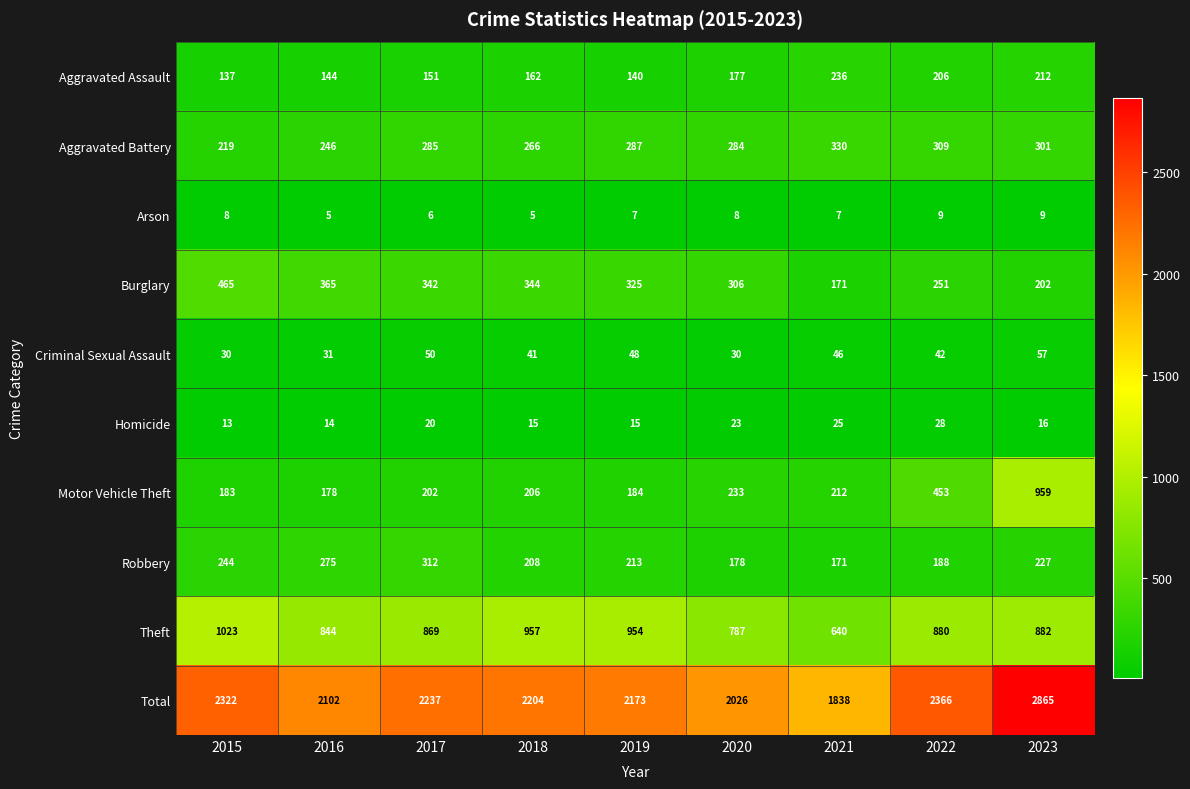

What is the average value of the Arson series?

7